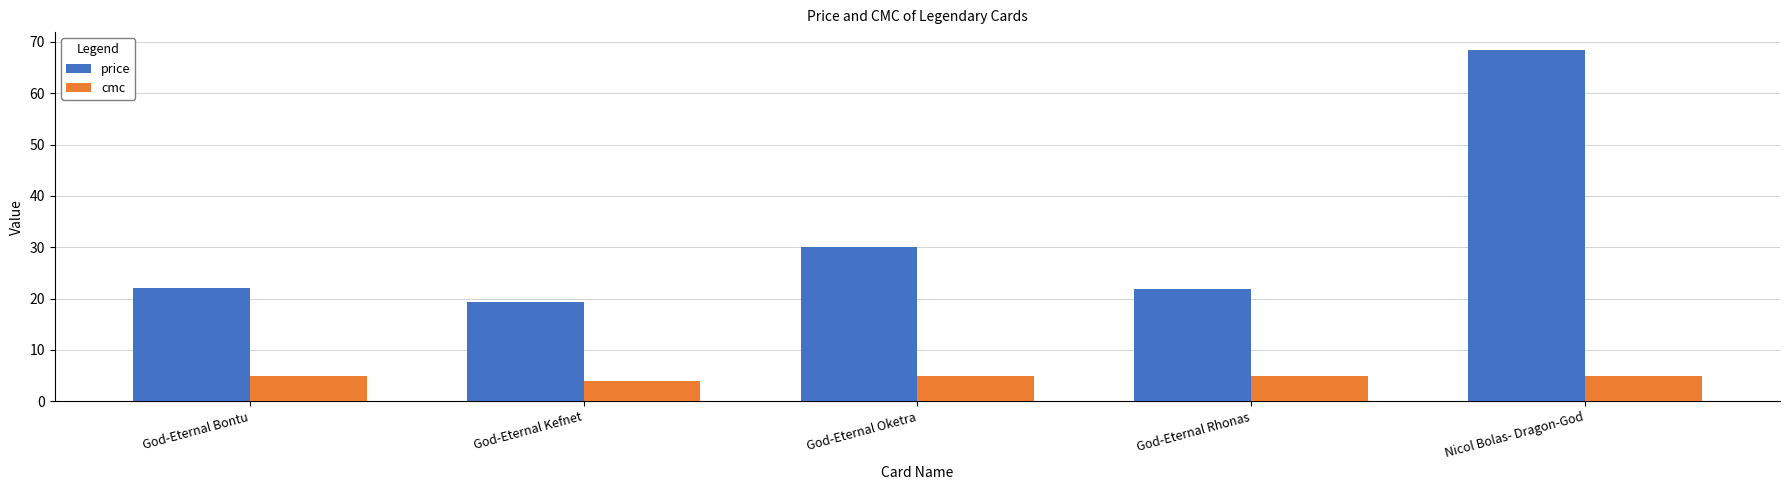

Does the chart contain any negative values?

No